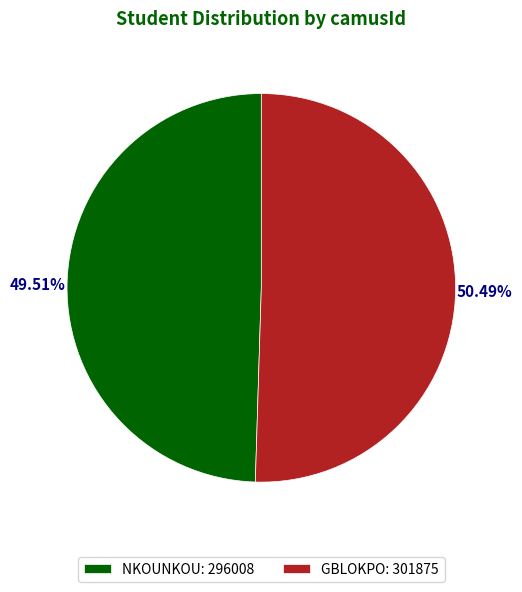

Which slice is the largest?

GBLOKPO